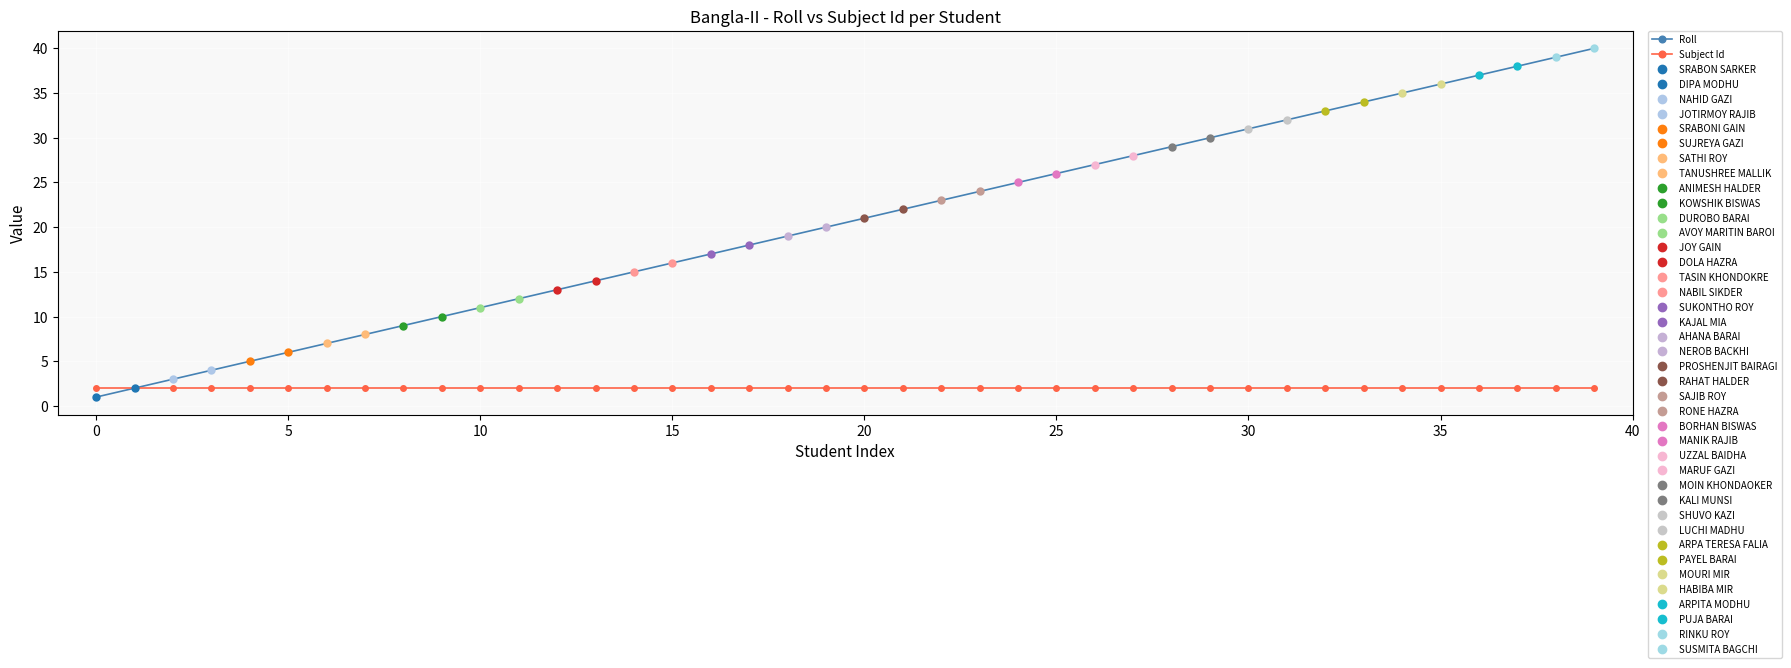

What are all the series names shown in the legend?

Roll, Subject Id